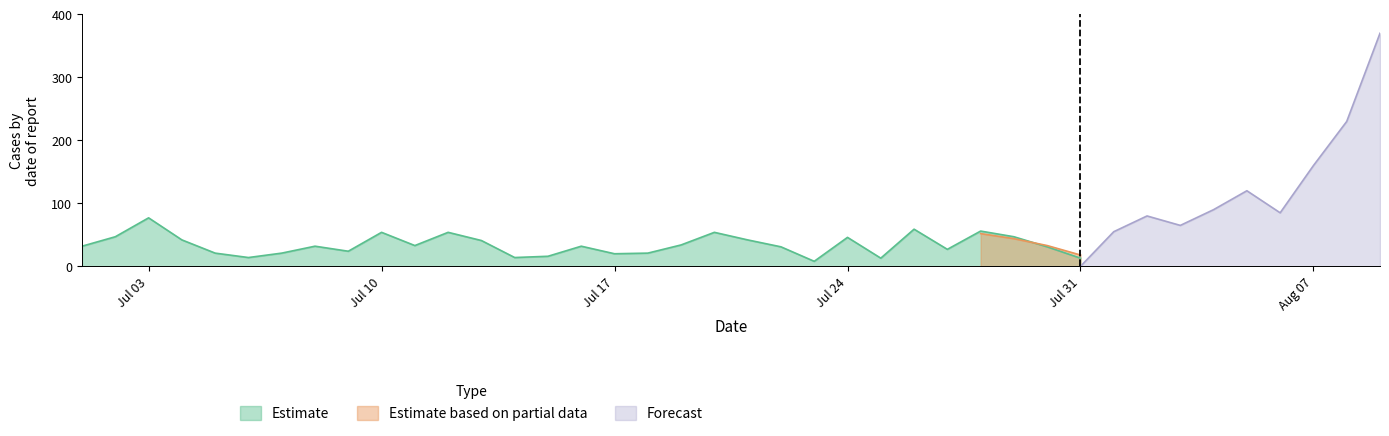

List the series in order of their peak value, highest first.

Forecast, Estimate, Estimate based on partial data